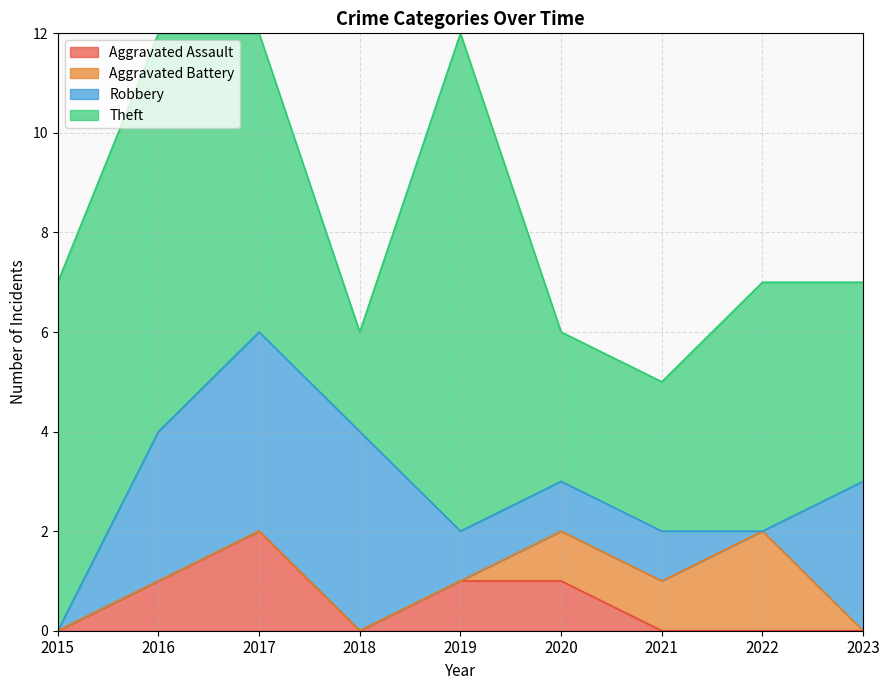

List the series in order of their peak value, highest first.

Theft, Robbery, Aggravated Assault, Aggravated Battery